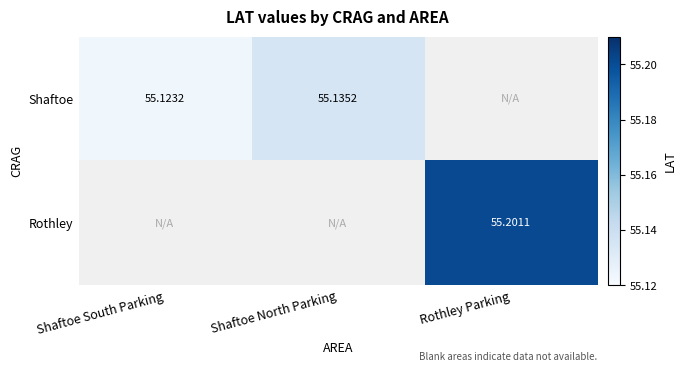

The Shaftoe series shows 55.1 at Shaftoe North Parking. True or false?

True